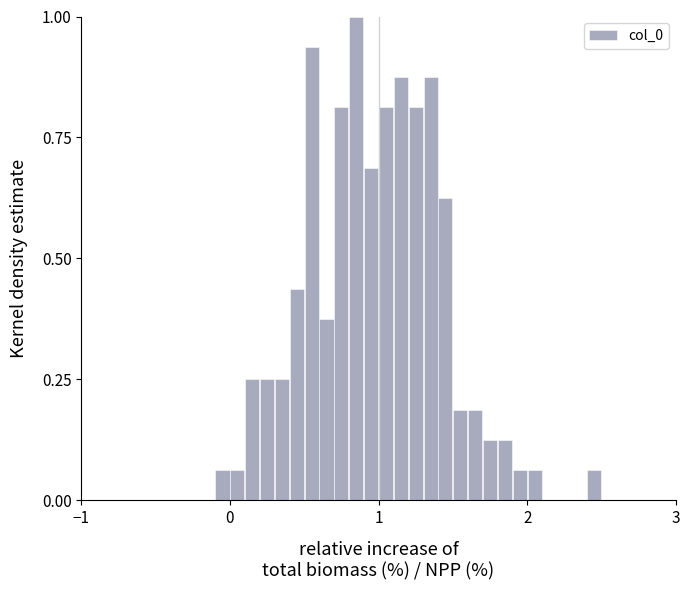

Around what value on the x-axis is the tallest bar? Give the approximate position of its centre, as read against the axis.

0.9